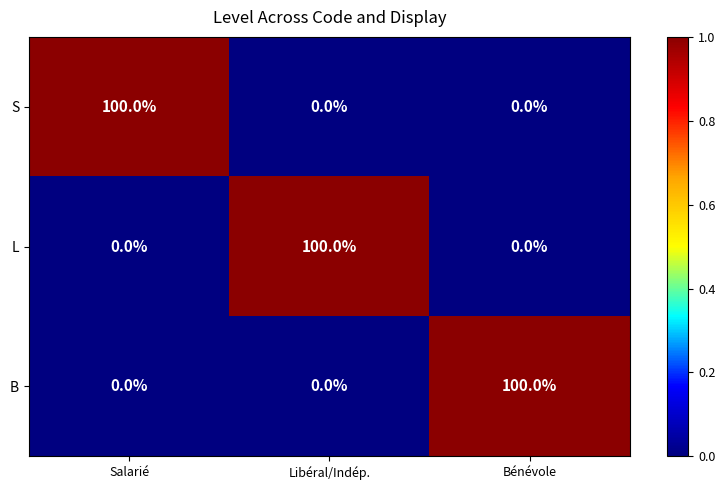

Is the value of S at Salarié greater than the value of L at Bénévole?

Yes